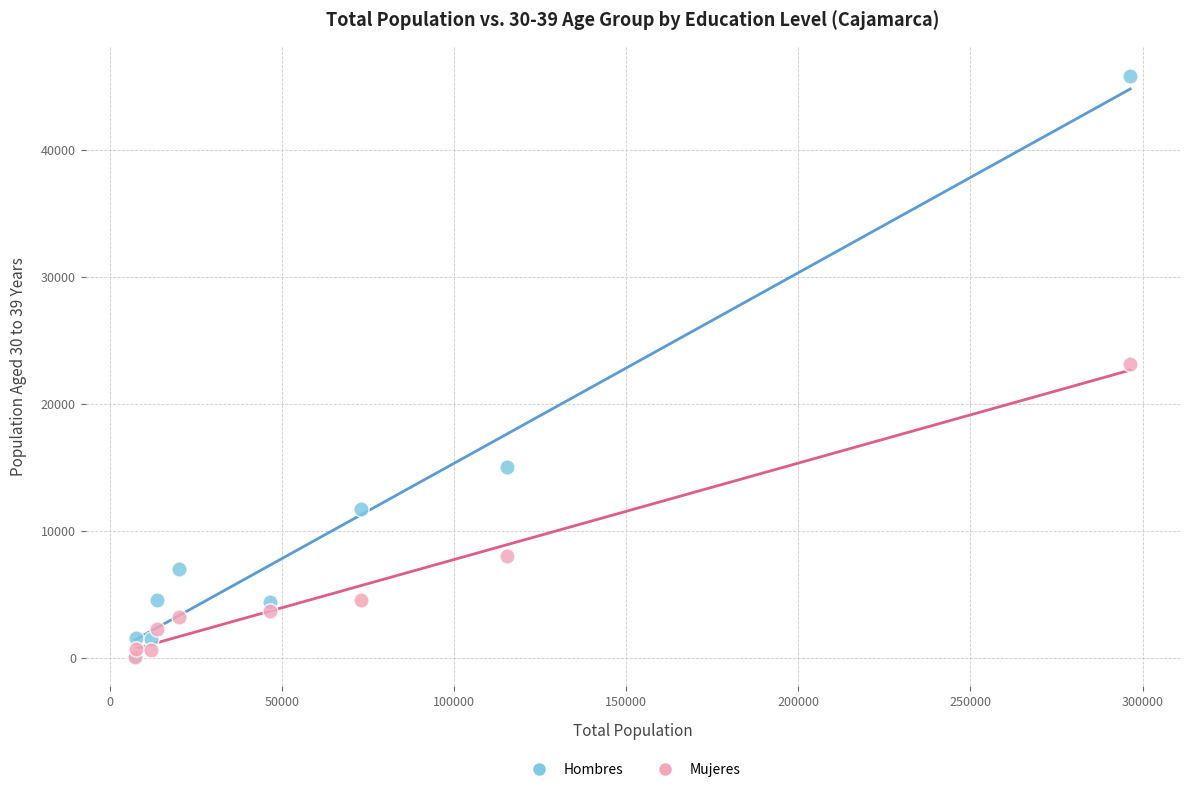

What are all the series names shown in the legend?

Hombres, Mujeres